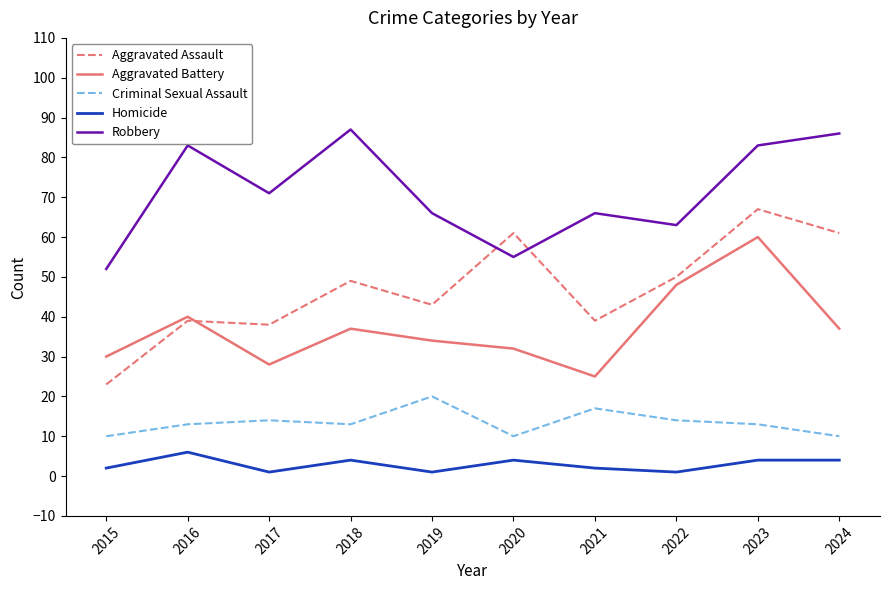

How many intersections are there between Aggravated Assault and Robbery?

2